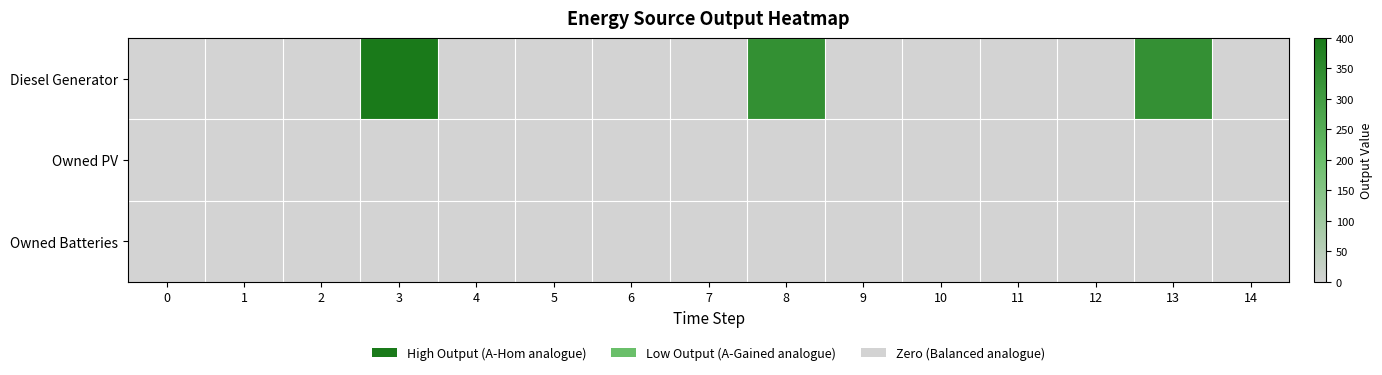

Which series has the largest total across all categories?

Diesel Generator